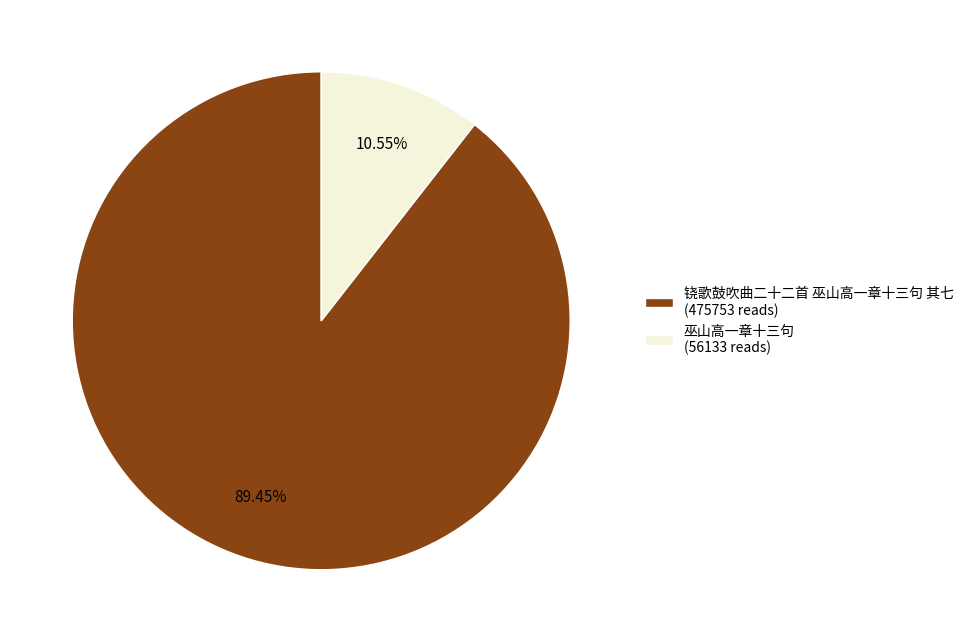

Between 巫山高一章十三句 (56133 reads) and 铙歌鼓吹曲二十二首 巫山高一章十三句 其七 (475753 reads), which is larger?

铙歌鼓吹曲二十二首 巫山高一章十三句 其七 (475753 reads)